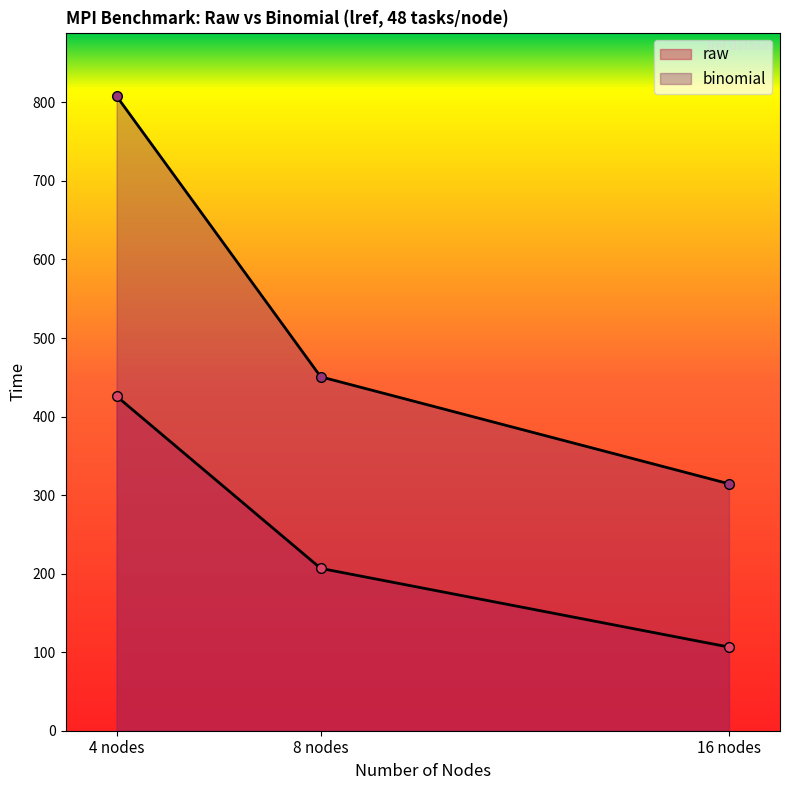

Which series changed the most between 4 nodes and 8 nodes?

binomial